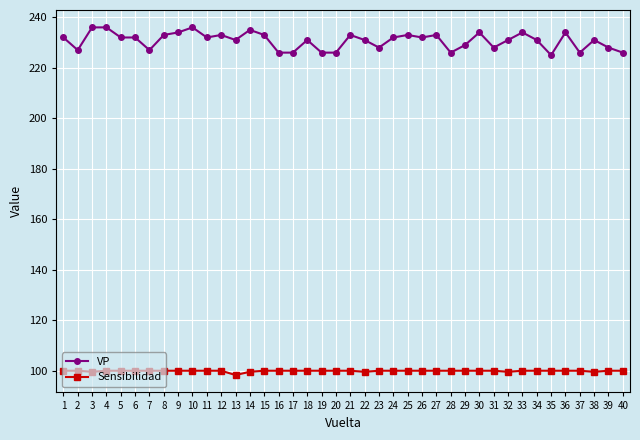

How many lines are shown in the chart?

2